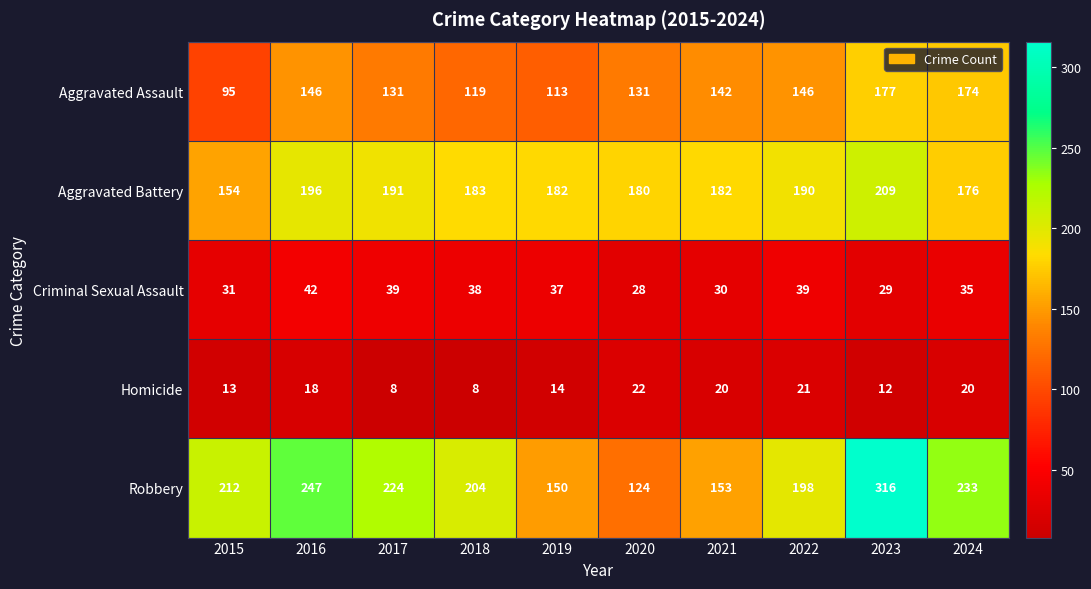

At which label is Homicide closest to 15?

2019